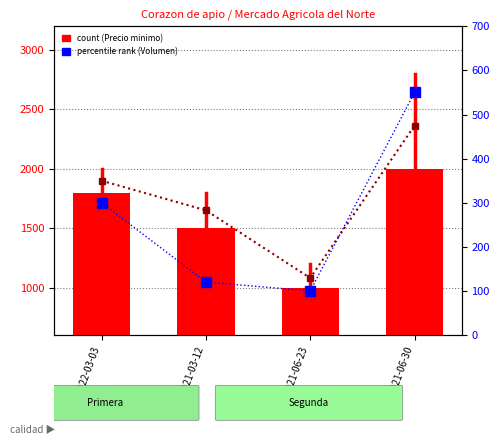

Which label corresponds to the smallest value in the chart?

2021-06-23